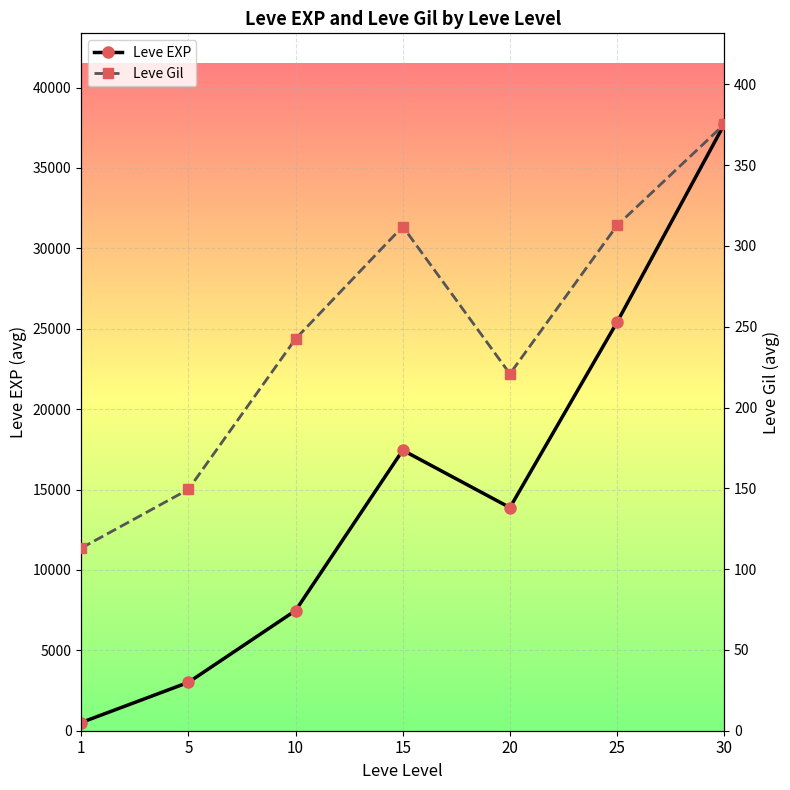

True or false: Leve EXP and Leve Gil intersect in this chart.

False